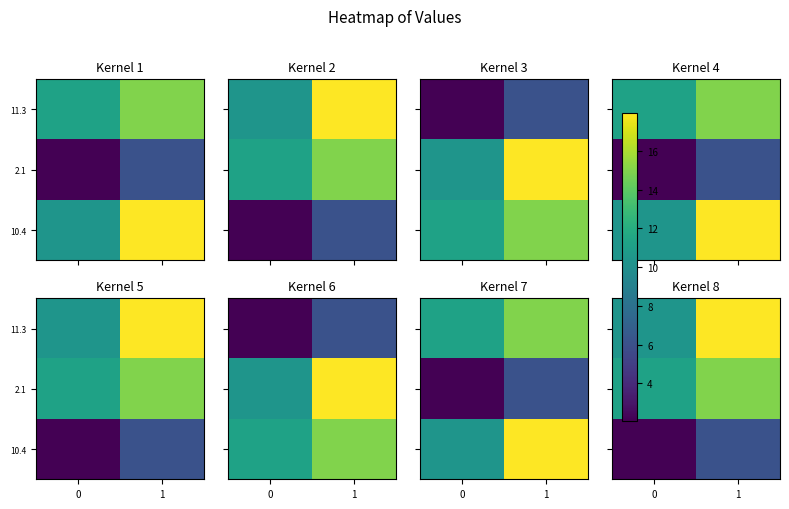

What is the spread (max minus min) of values at 1?

11.9